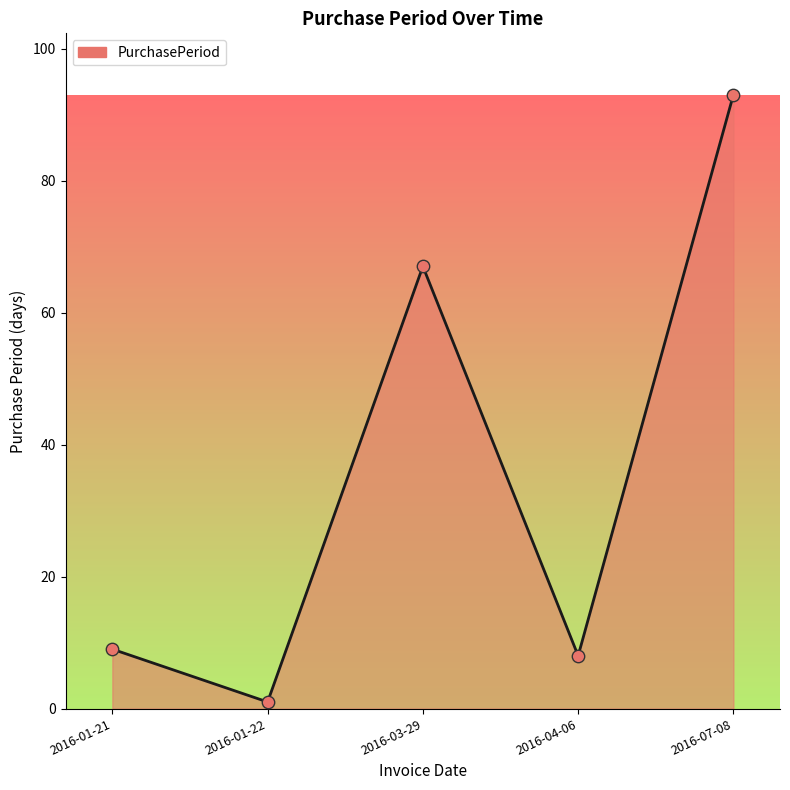

Between 2016-07-08 and 2016-04-06, which is larger?

2016-07-08